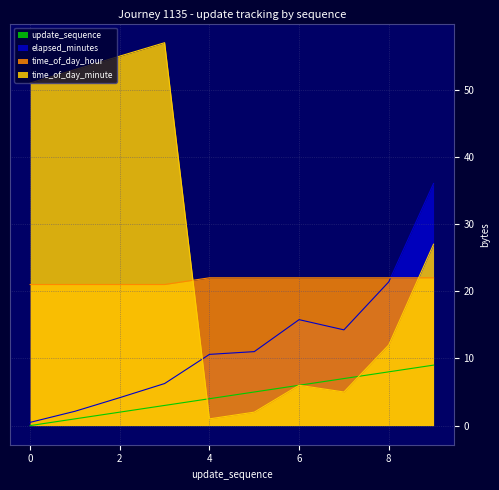

True or false: time_of_day_minute has more than 2 interior local peaks.

False